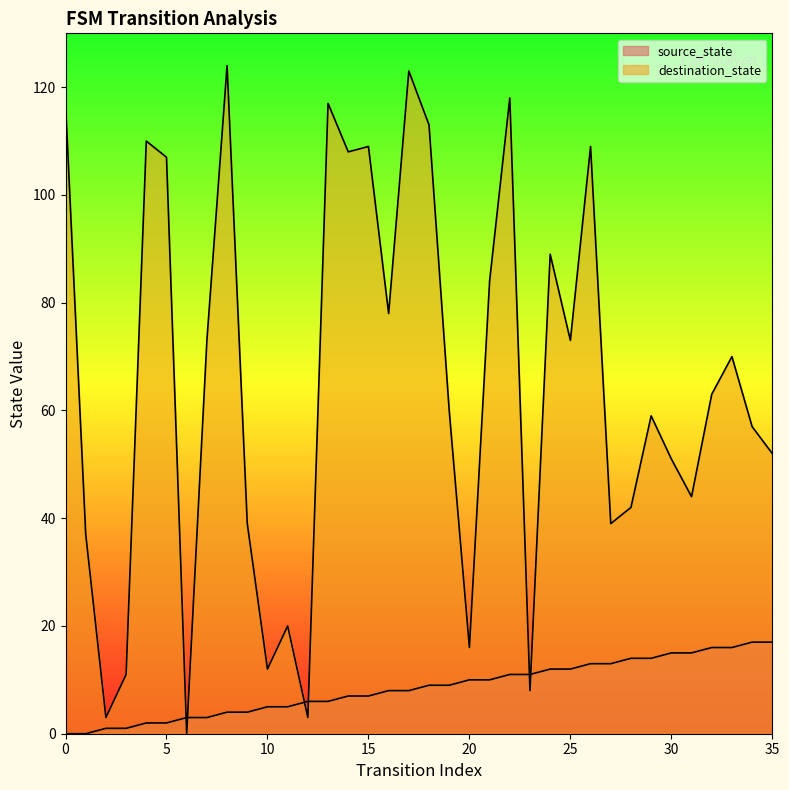

At which label does source_state first exceed 9?

20